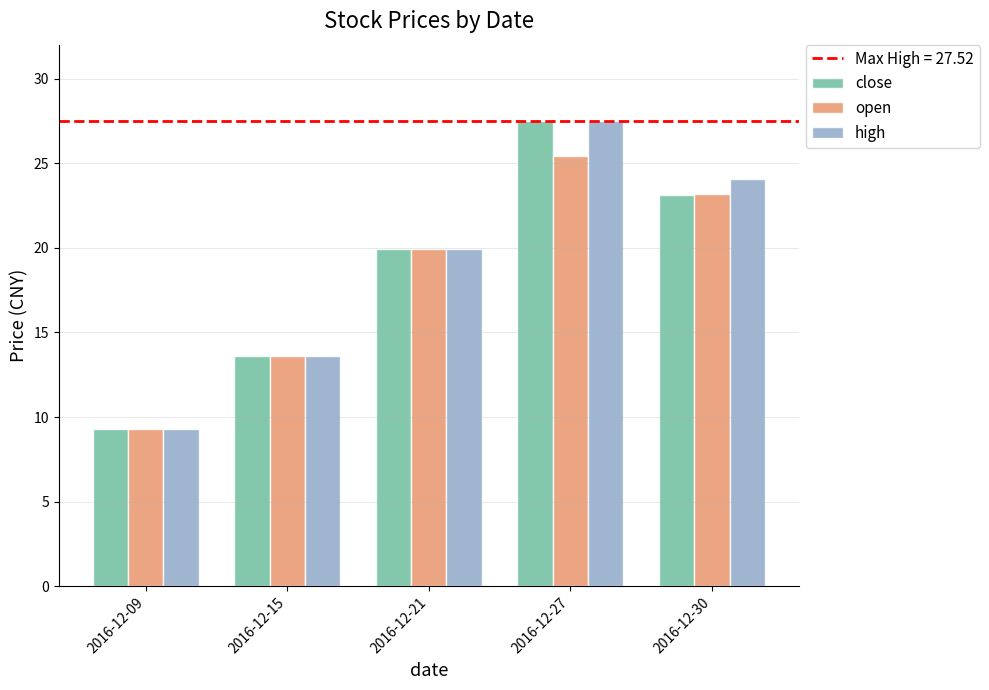

Which category has the lowest value in the close series?

2016-12-09